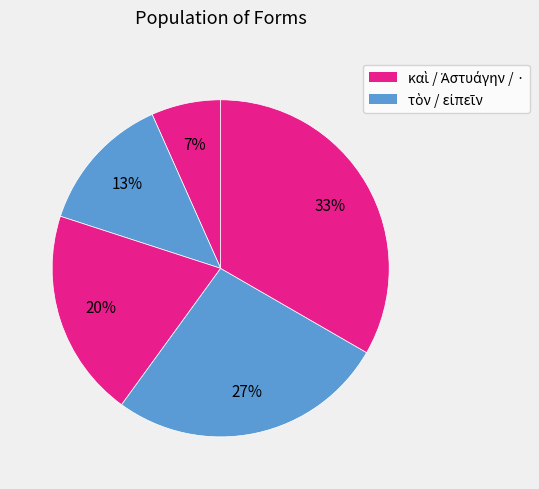

How many segments does this pie chart have?

5